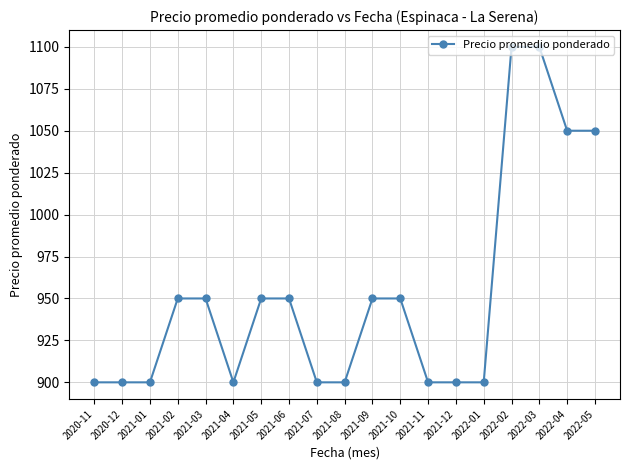

What is the difference between the second highest and second lowest values?

200